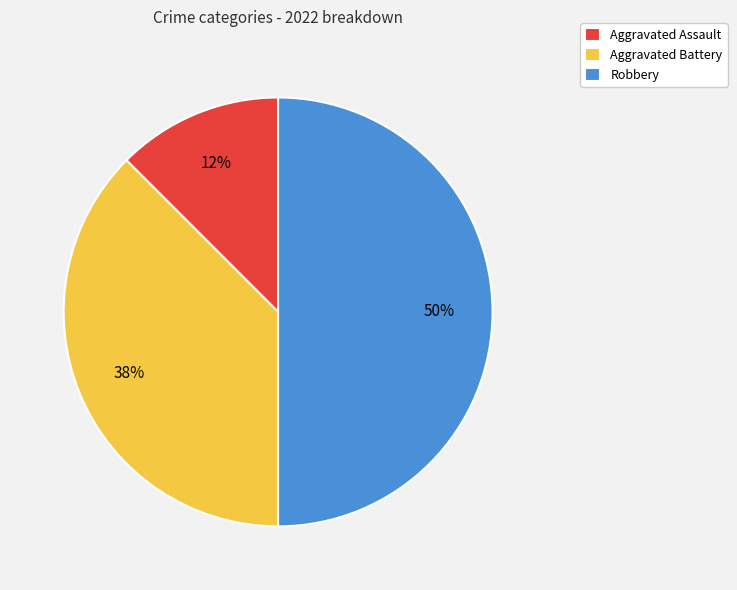

True or false: Robbery accounts for 37% of the total.

False